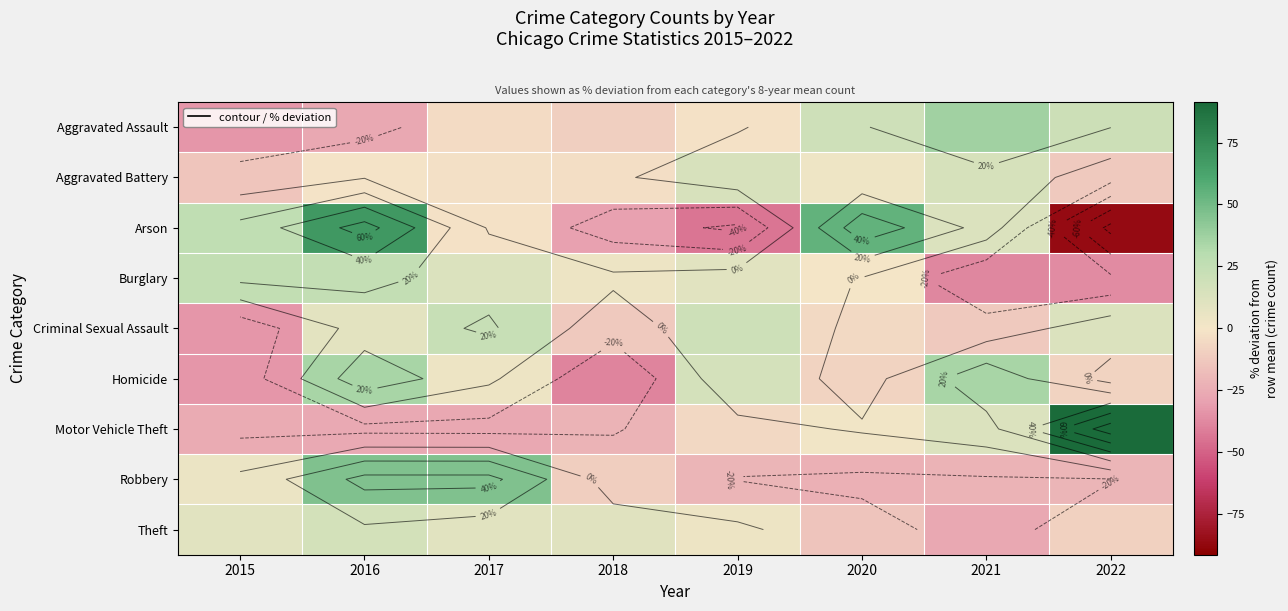

Between 2017 and 2022, which is larger?

2022